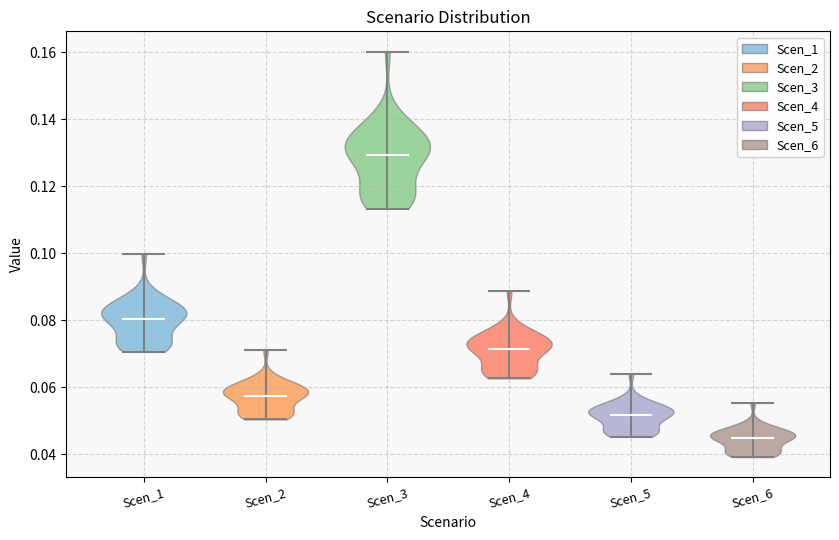

Reading left to right, read every violin against the y-axis: where its median line is, and the lowest and highest points it reaches. The values are not printed on the chart, so give them approximately, as read against the axis.

Scen_1: median line 0.080, lowest point 0.070, highest point 0.100
Scen_2: median line 0.058, lowest point 0.050, highest point 0.072
Scen_3: median line 0.130, lowest point 0.114, highest point 0.160
Scen_4: median line 0.072, lowest point 0.062, highest point 0.088
Scen_5: median line 0.052, lowest point 0.046, highest point 0.064
Scen_6: median line 0.044, lowest point 0.040, highest point 0.056